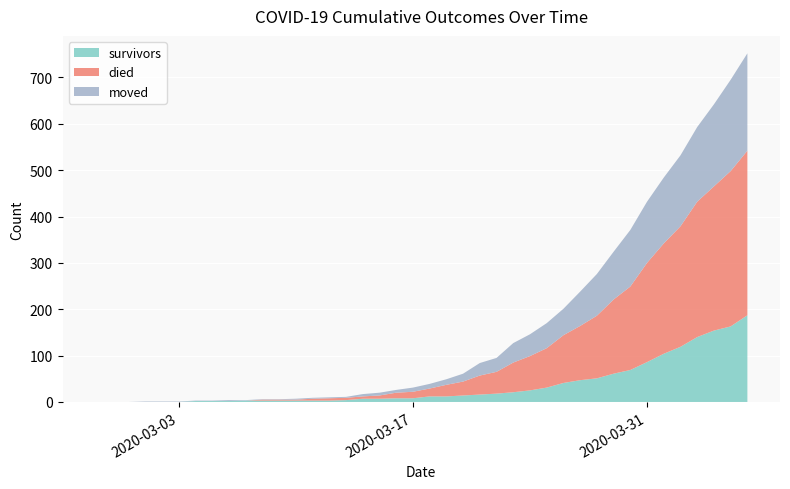

Reading left to right, what are all the values shown in this chart?

survivors: 0	0	0	0	0	0	2	2	2	3	3	3	3	3	3	4	7	7	8	8	12	12	14	16	18	21	25	31	41	47	51	61	69	86	104	119	140	154	163	187
died: 0	0	0	0	0	0	0	0	0	0	2	2	2	4	5	5	5	7	12	14	17	25	30	41	47	64	74	85	103	117	135	160	180	214	238	260	292	311	335	355
moved: 0	0	0	1	1	1	1	1	2	1	1	1	2	2	2	2	5	6	6	9	10	12	17	27	30	42	47	54	57	74	90	103	122	132	142	153	161	177	197	210